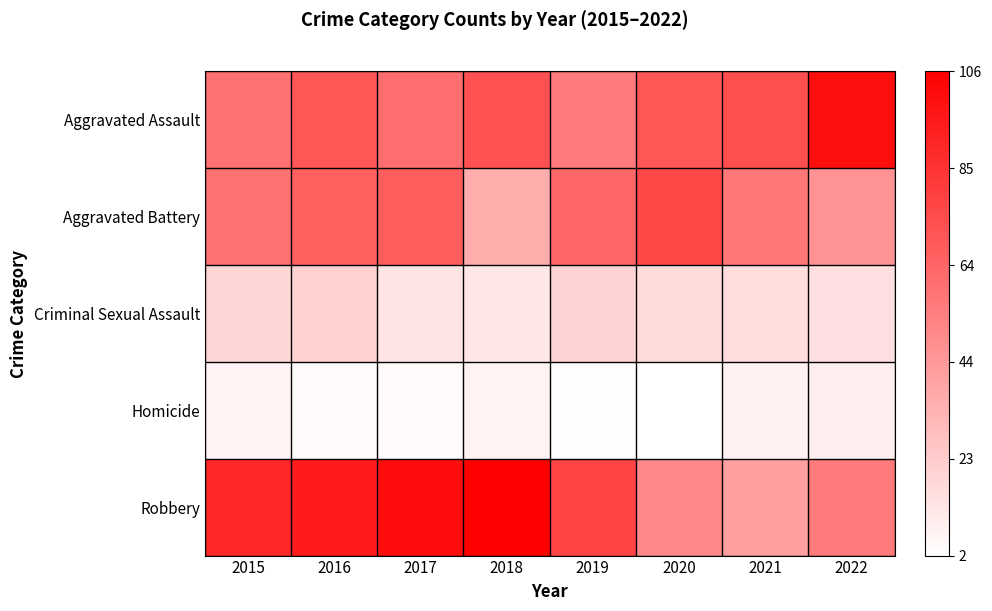

At how many categories does at least one series exceed 39?

8